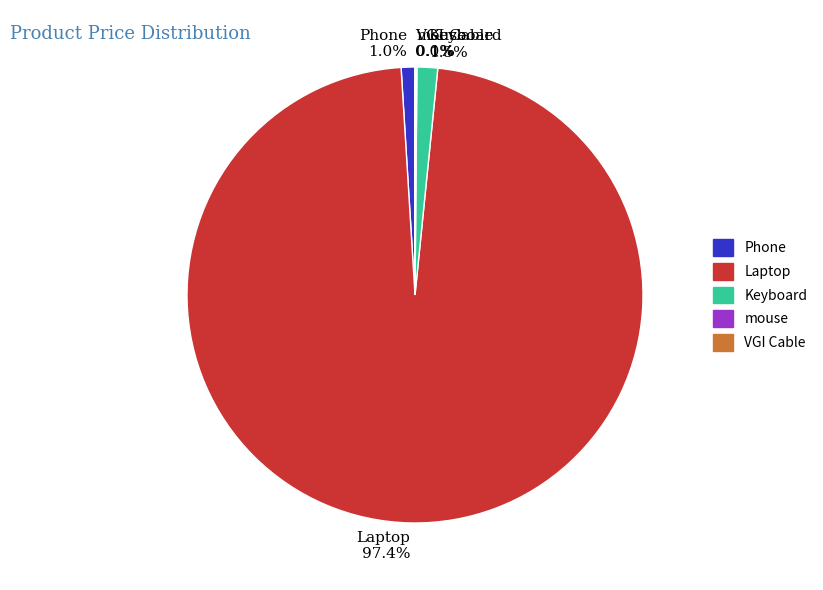

Which has a higher value, Laptop or Phone?

Laptop